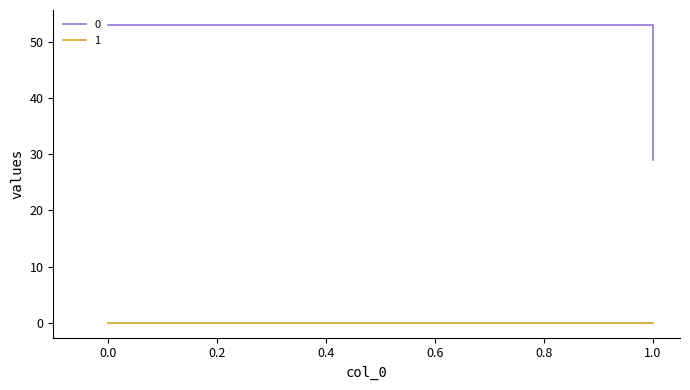

How many lines are shown in the chart?

2